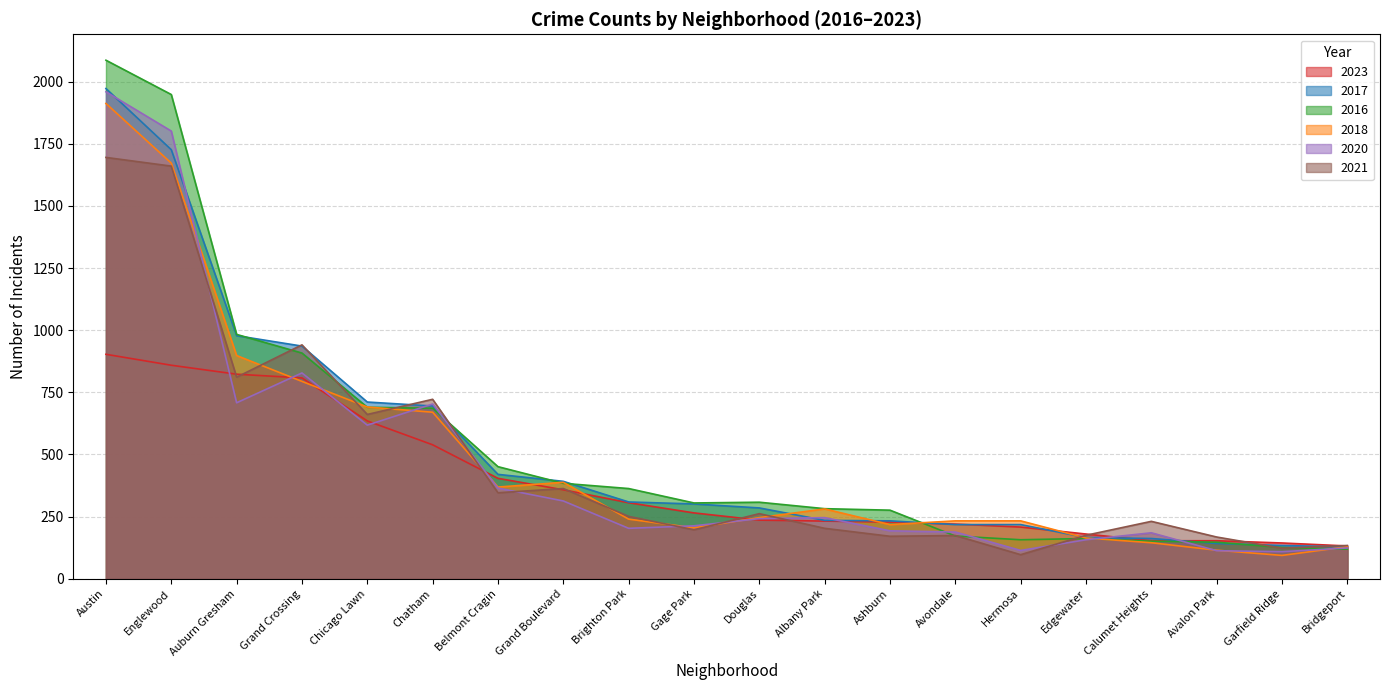

What is the approximate value of 2023 at Austin, to the nearest 10?

900